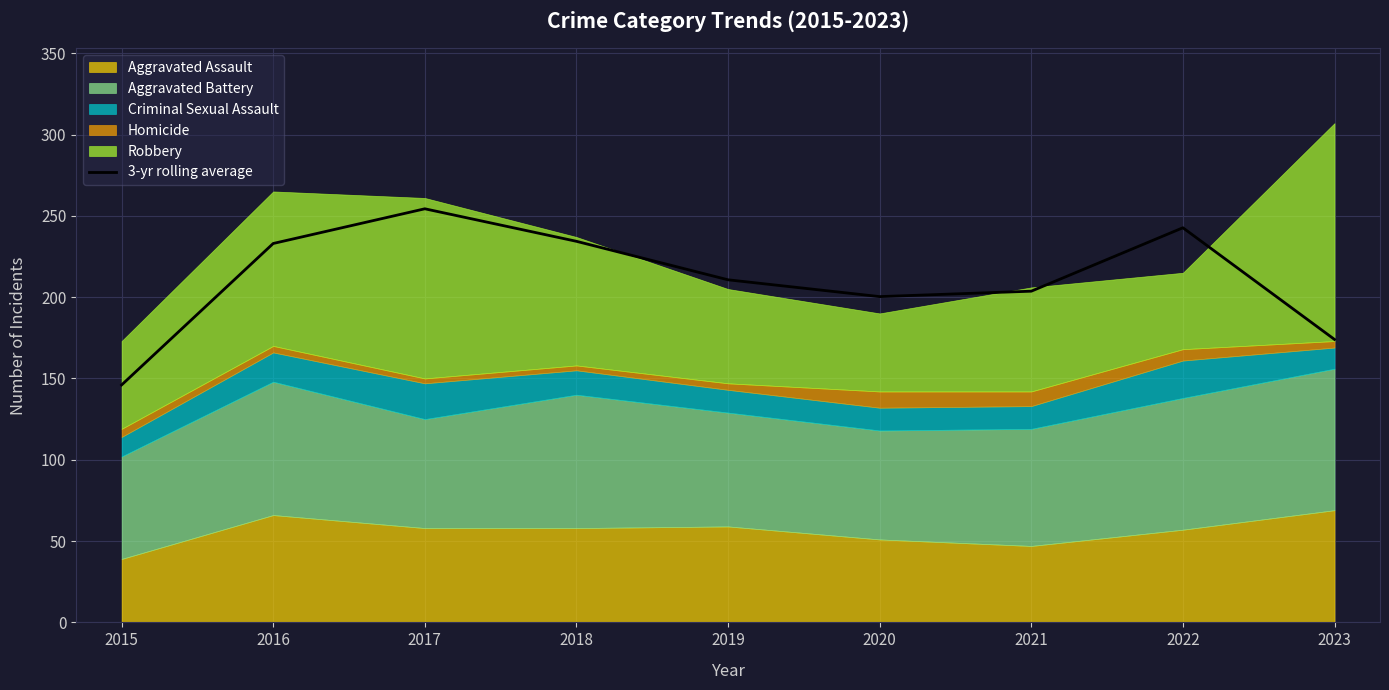

Does the chart display data point markers on the line(s)?

No